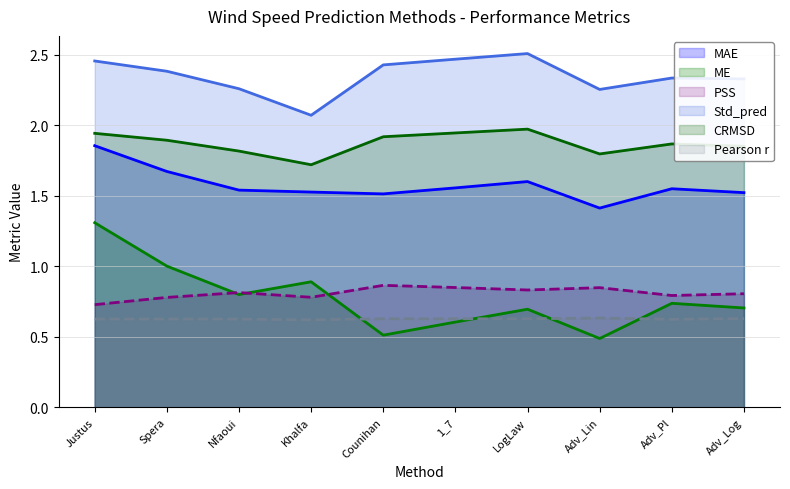

At Adv_Log, list the series in order from smallest to largest.

Pearson r, ME, PSS, MAE, CRMSD, Std_pred